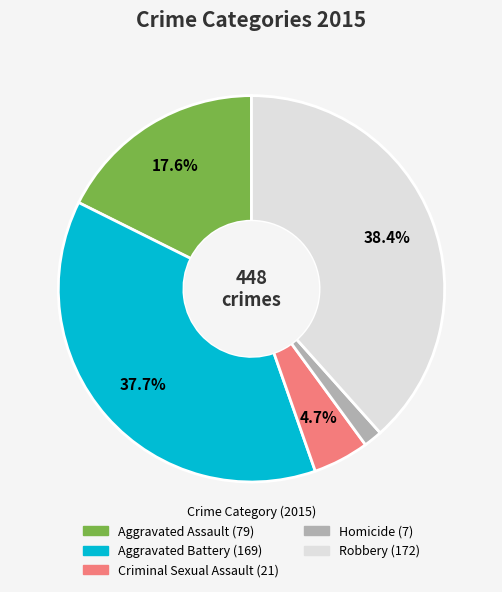

Does any single category account for the majority?

No